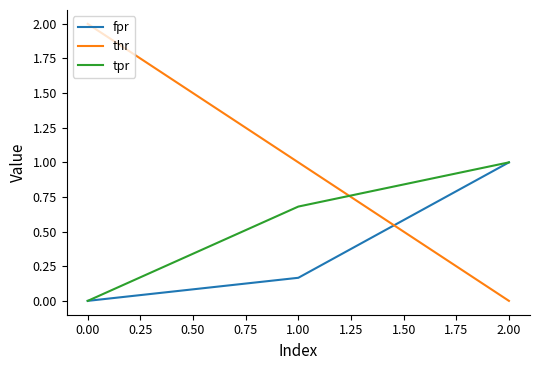

What are all the series names shown in the legend?

fpr, thr, tpr